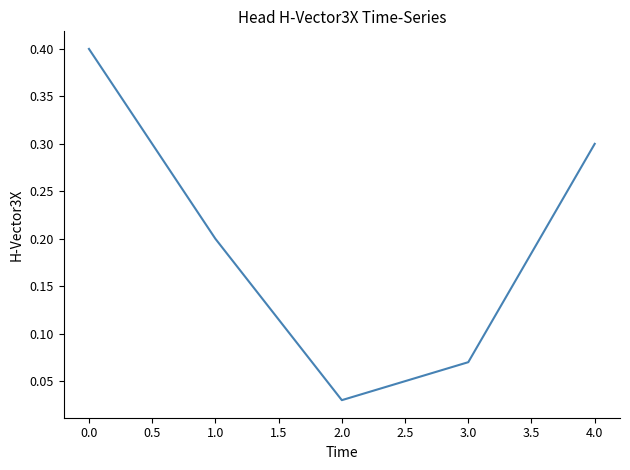

True or false: the data has more than 2 interior local peaks.

False